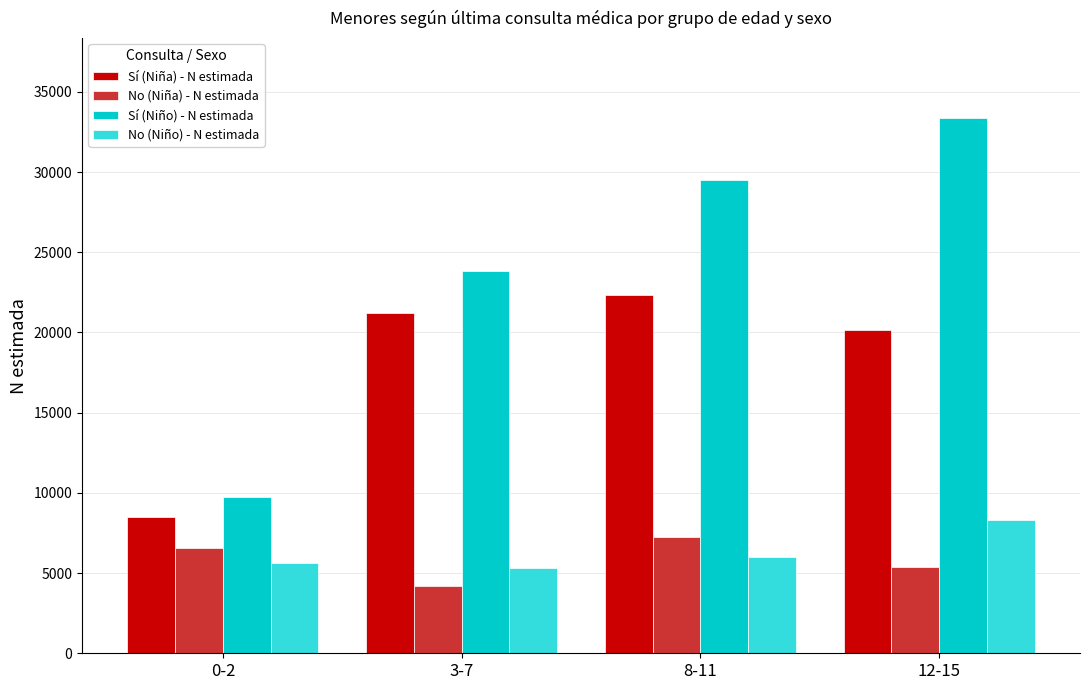

The Sí (Niña) - N estimada series shows 22313 at 8-11. True or false?

True